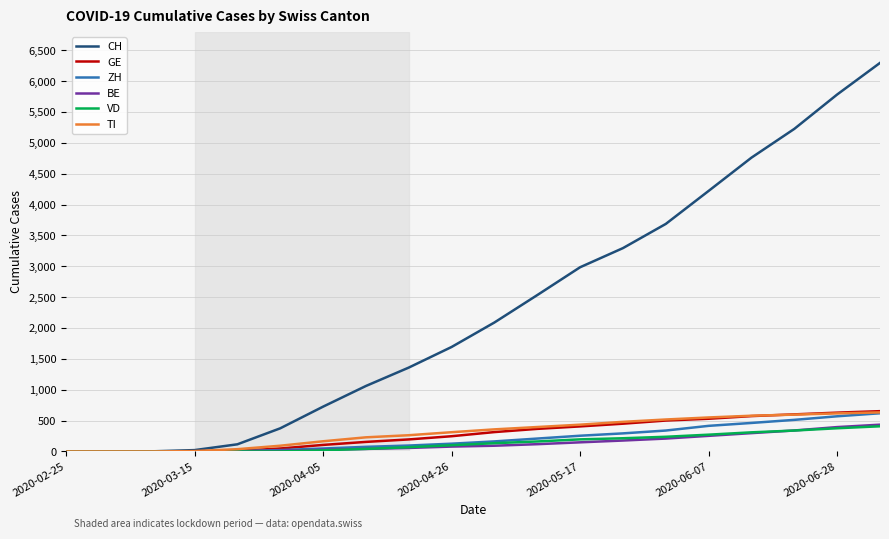

What is the maximum value shown in the chart?

6296